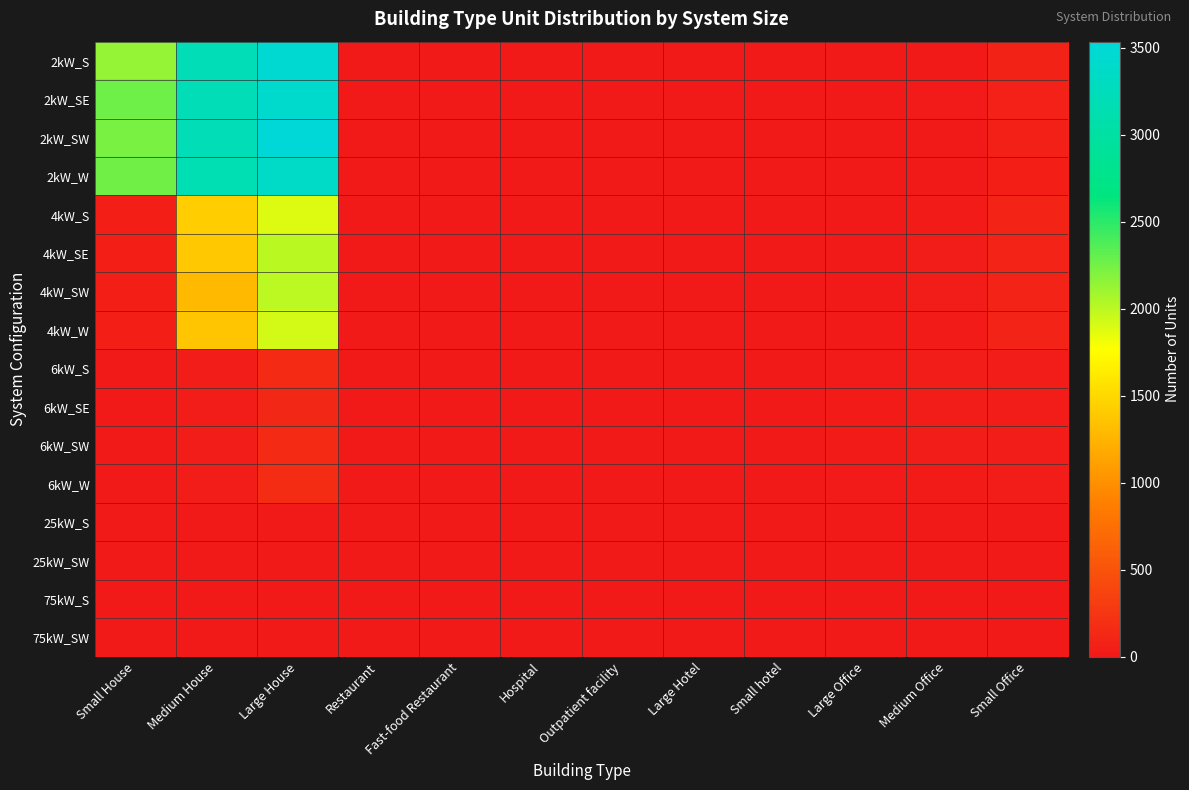

Which series has the largest range (max minus min)?

2kW_SW